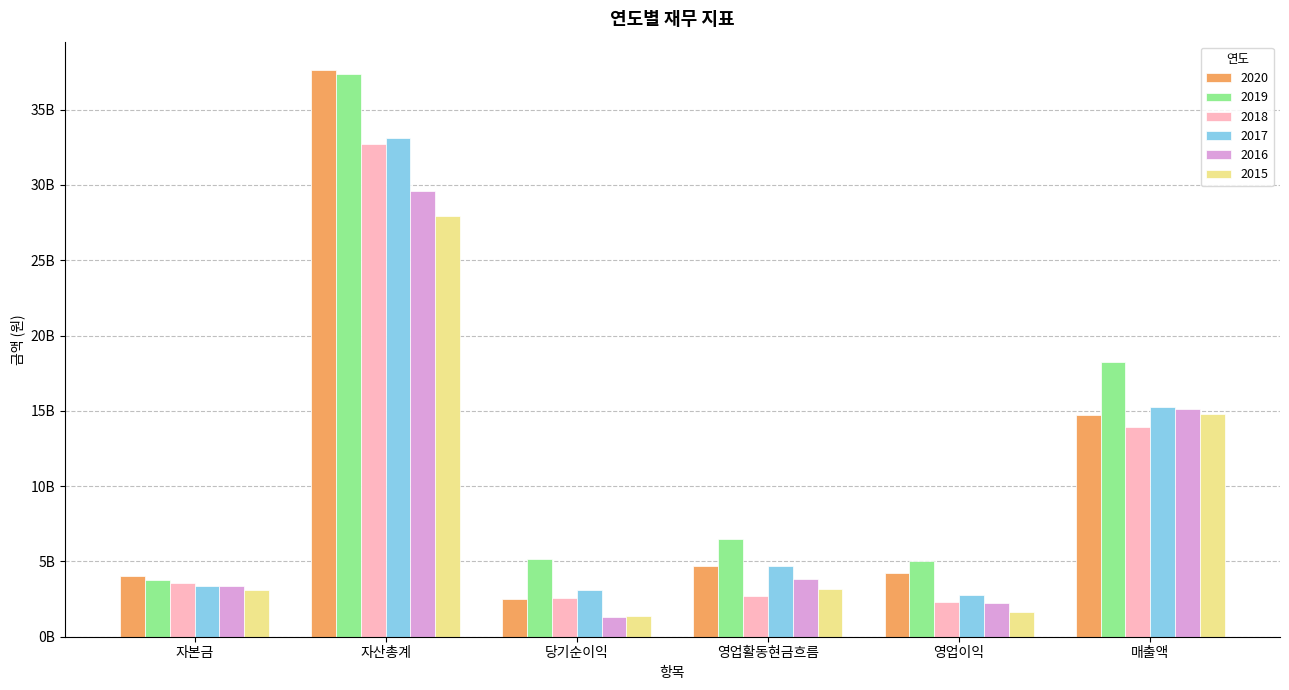

What are all the series names shown in the legend?

2020, 2019, 2018, 2017, 2016, 2015